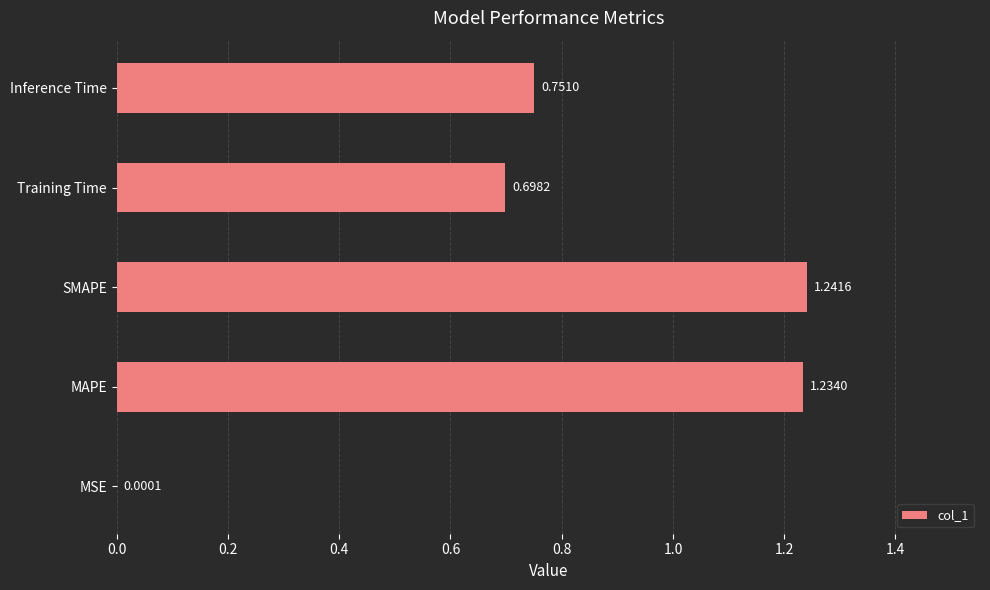

At which category does the chart reach its peak across all series?

SMAPE